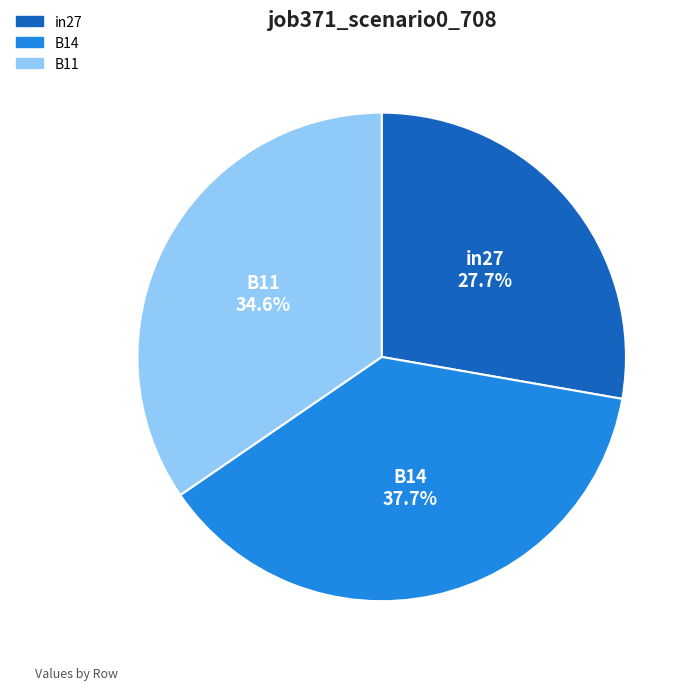

Do B11 and in27 together represent more than half of the pie?

Yes